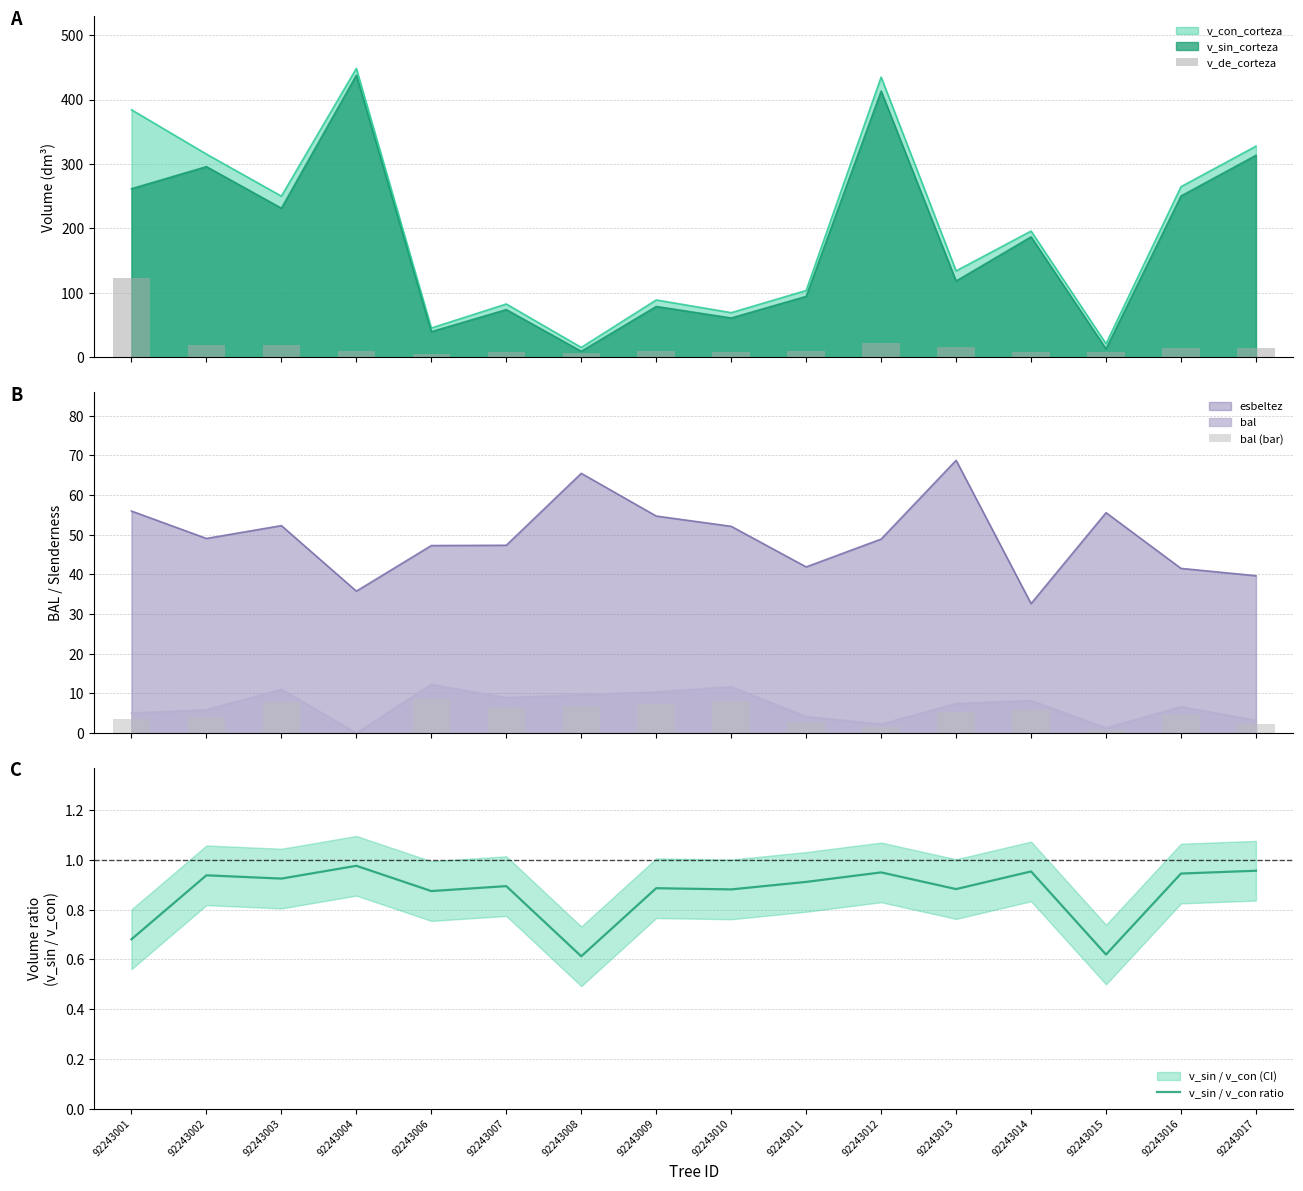

What is the minimum value for v_con_corteza?

15.4